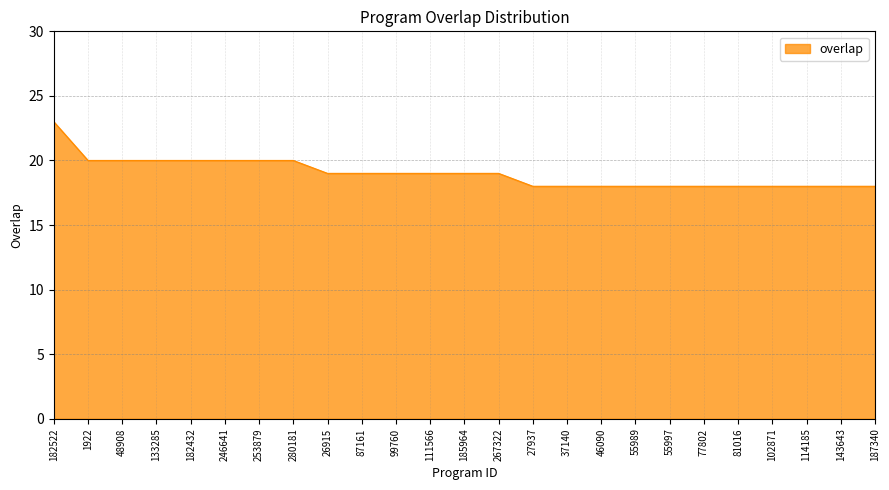

How many values are between 18 and 20?

24